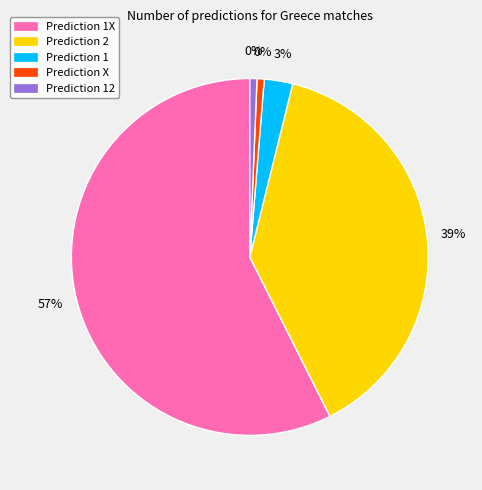

What is the smallest slice in the pie chart?

X